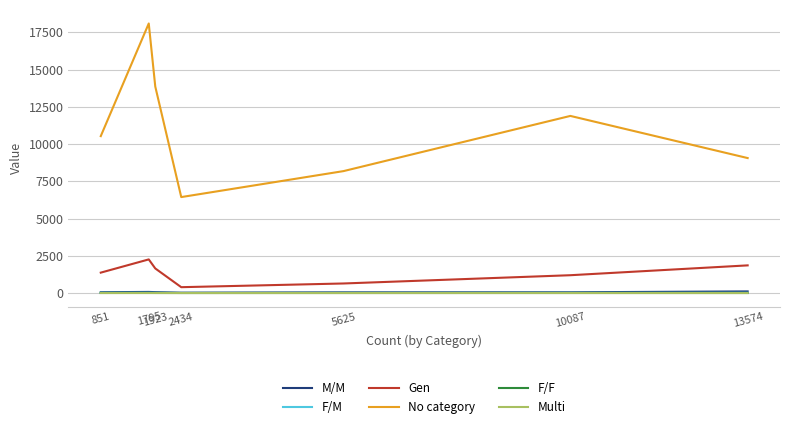

What are all the series names shown in the legend?

M/M, F/M, Gen, No category, F/F, Multi